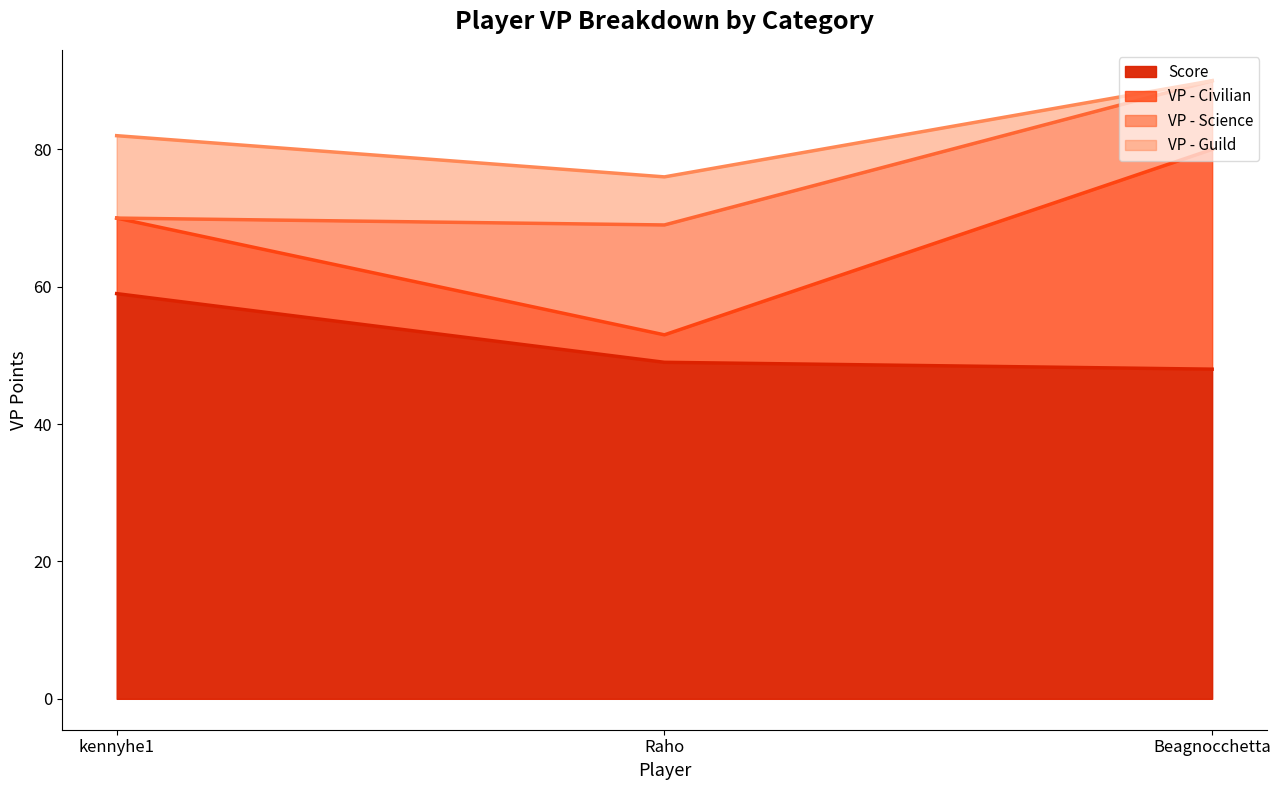

The Score series shows 59 at kennyhe1. True or false?

True